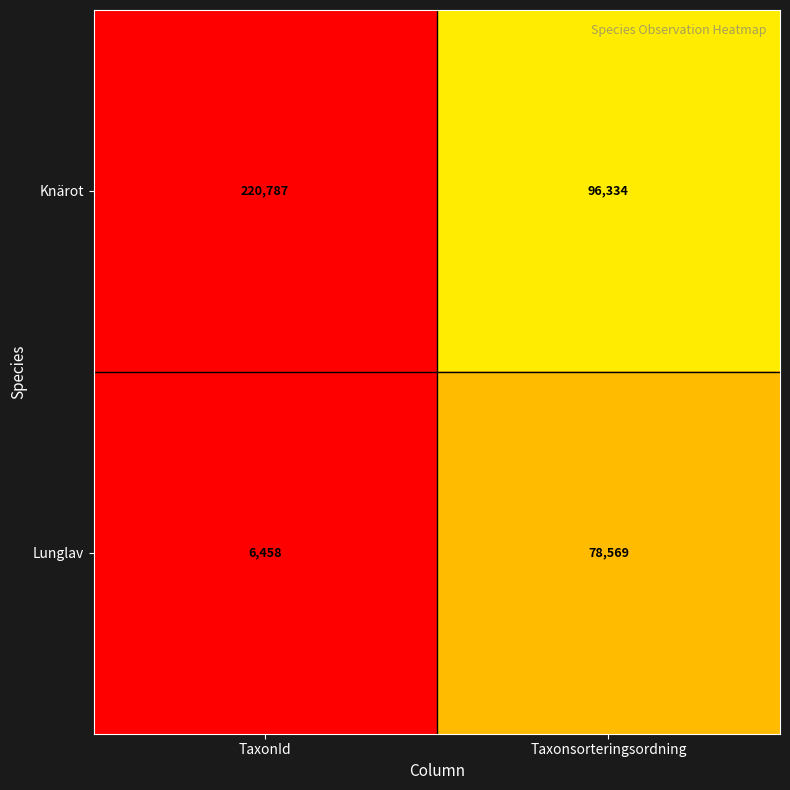

Between TaxonId and Taxonsorteringsordning, which series saw the biggest shift?

Knärot